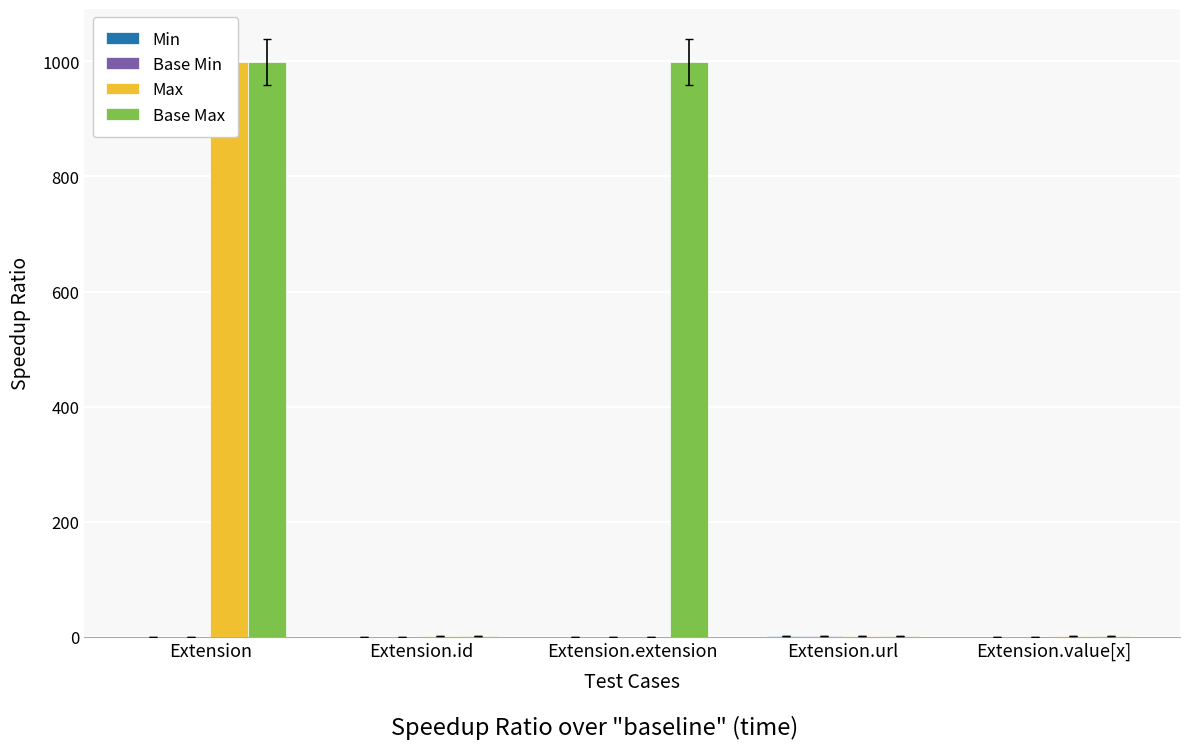

Rank the series at Extension.id from highest to lowest value.

Max, Base Max, Min, Base Min